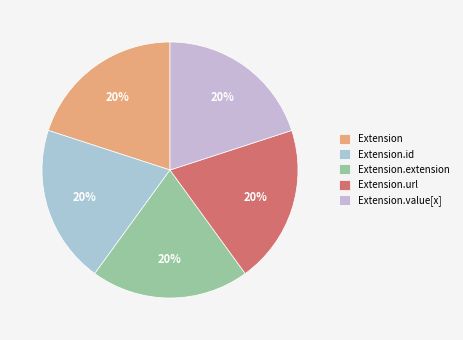

Is Extension.value[x] the majority of the pie?

No